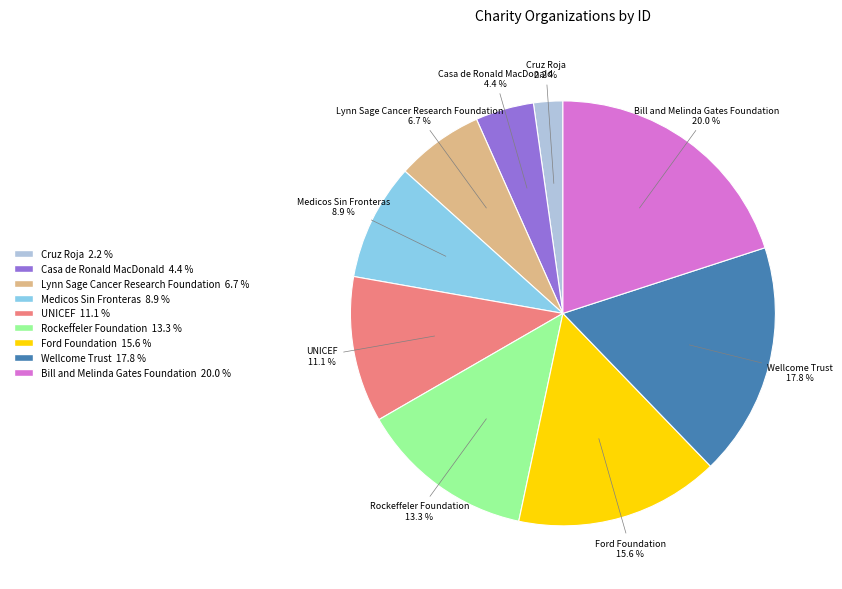

What is the smallest slice in the pie chart?

Cruz Roja